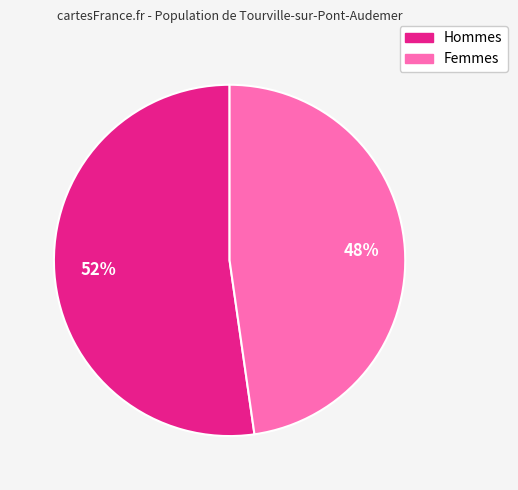

Is there a majority slice in this chart?

Yes